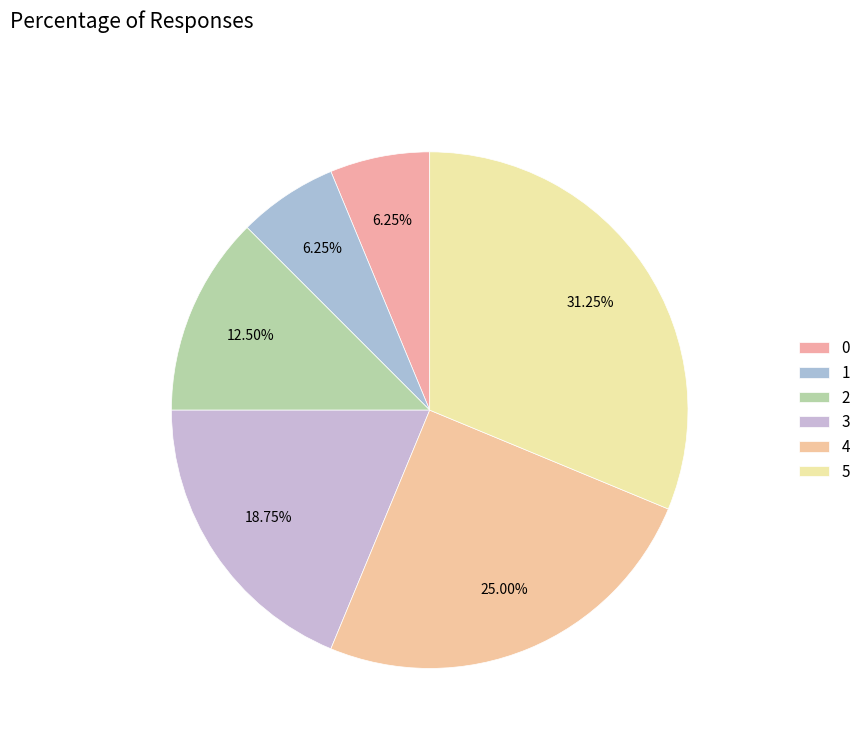

Is 1 the majority of the pie?

No